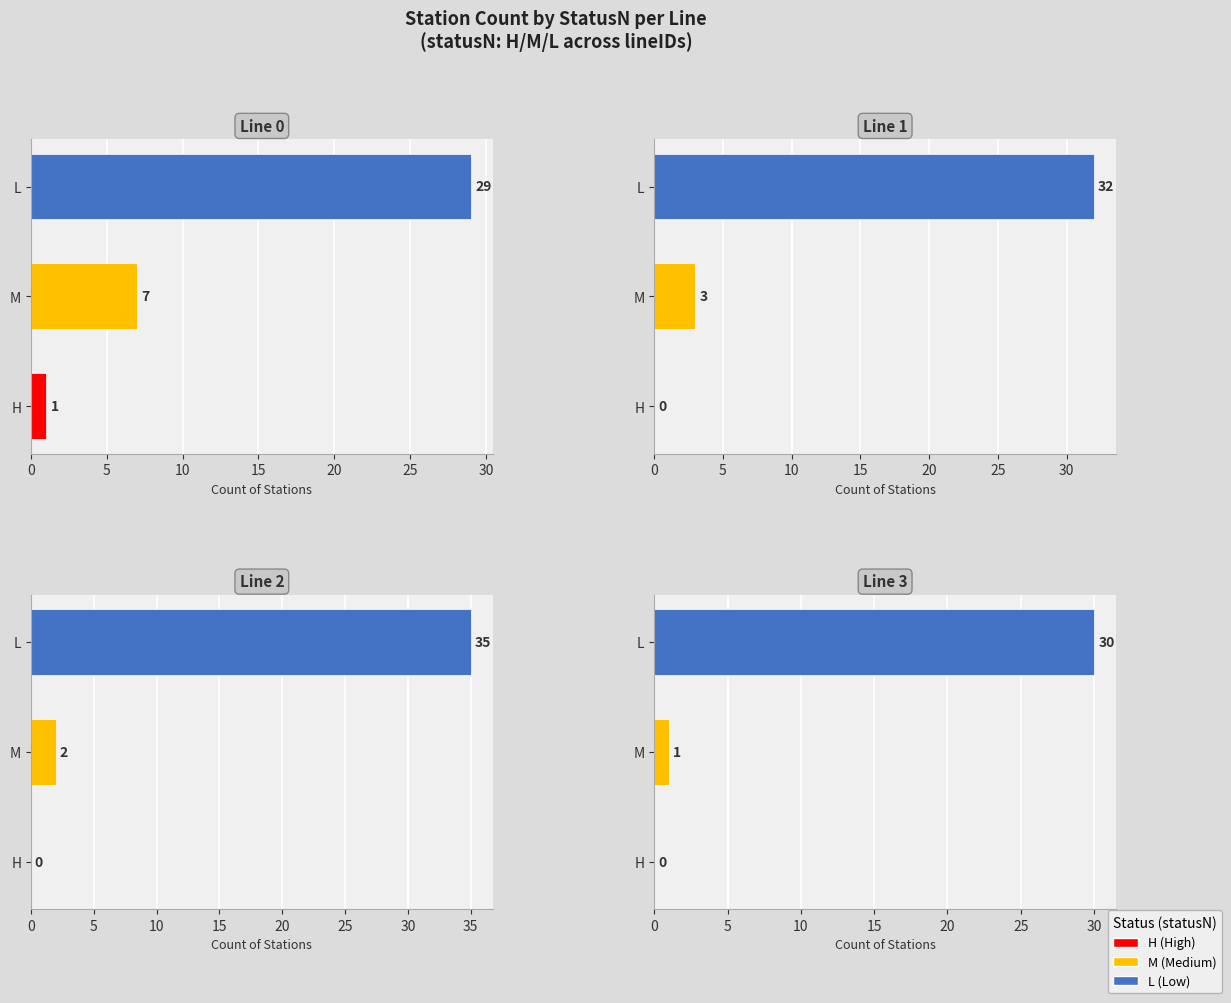

Is it true that the value at H is 0?

True